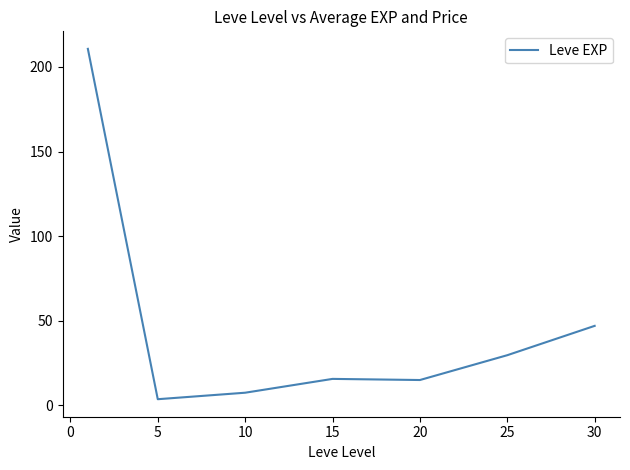

What is the maximum value shown in the chart?

210.7